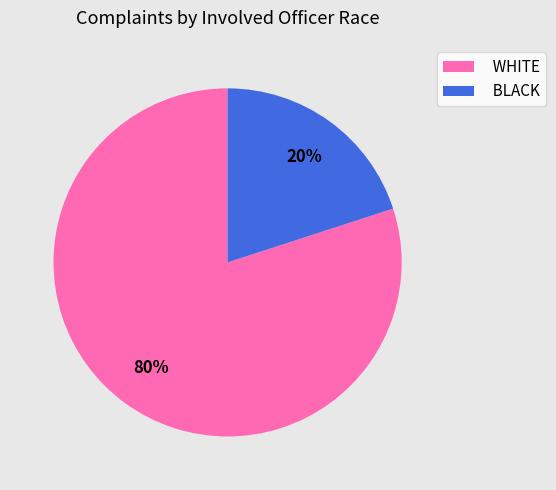

Which category has the smallest portion of the pie?

BLACK